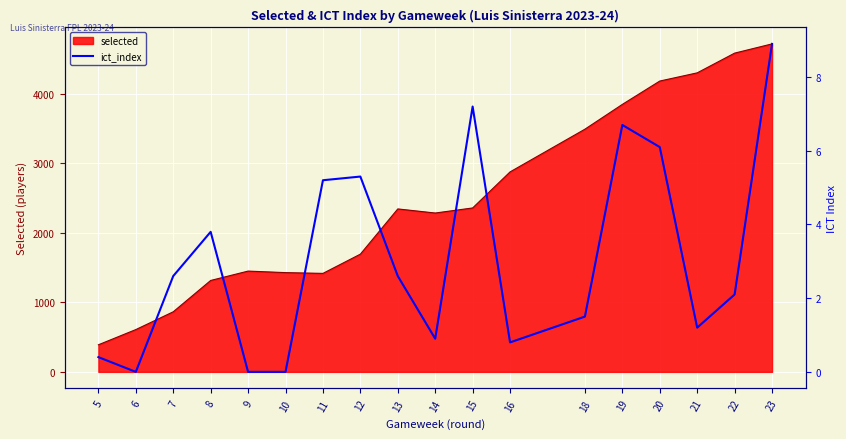

Is it true that the value at 15 is 11.9?

False